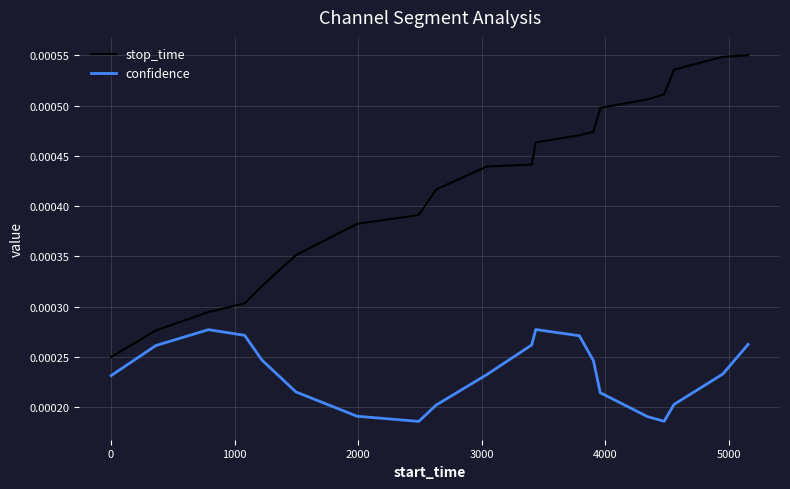

Which series has the largest range (max minus min)?

stop_time